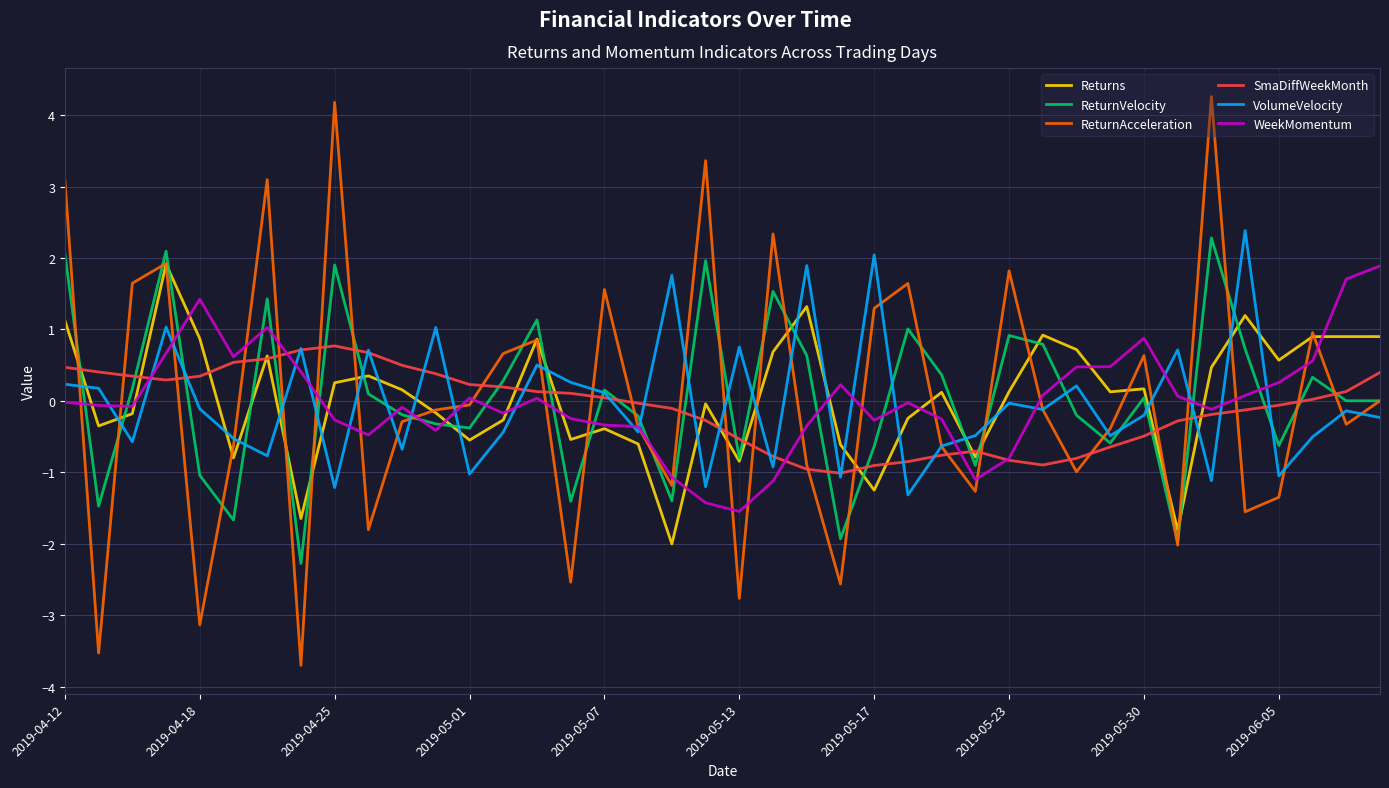

What is the smallest value displayed?

-3.7